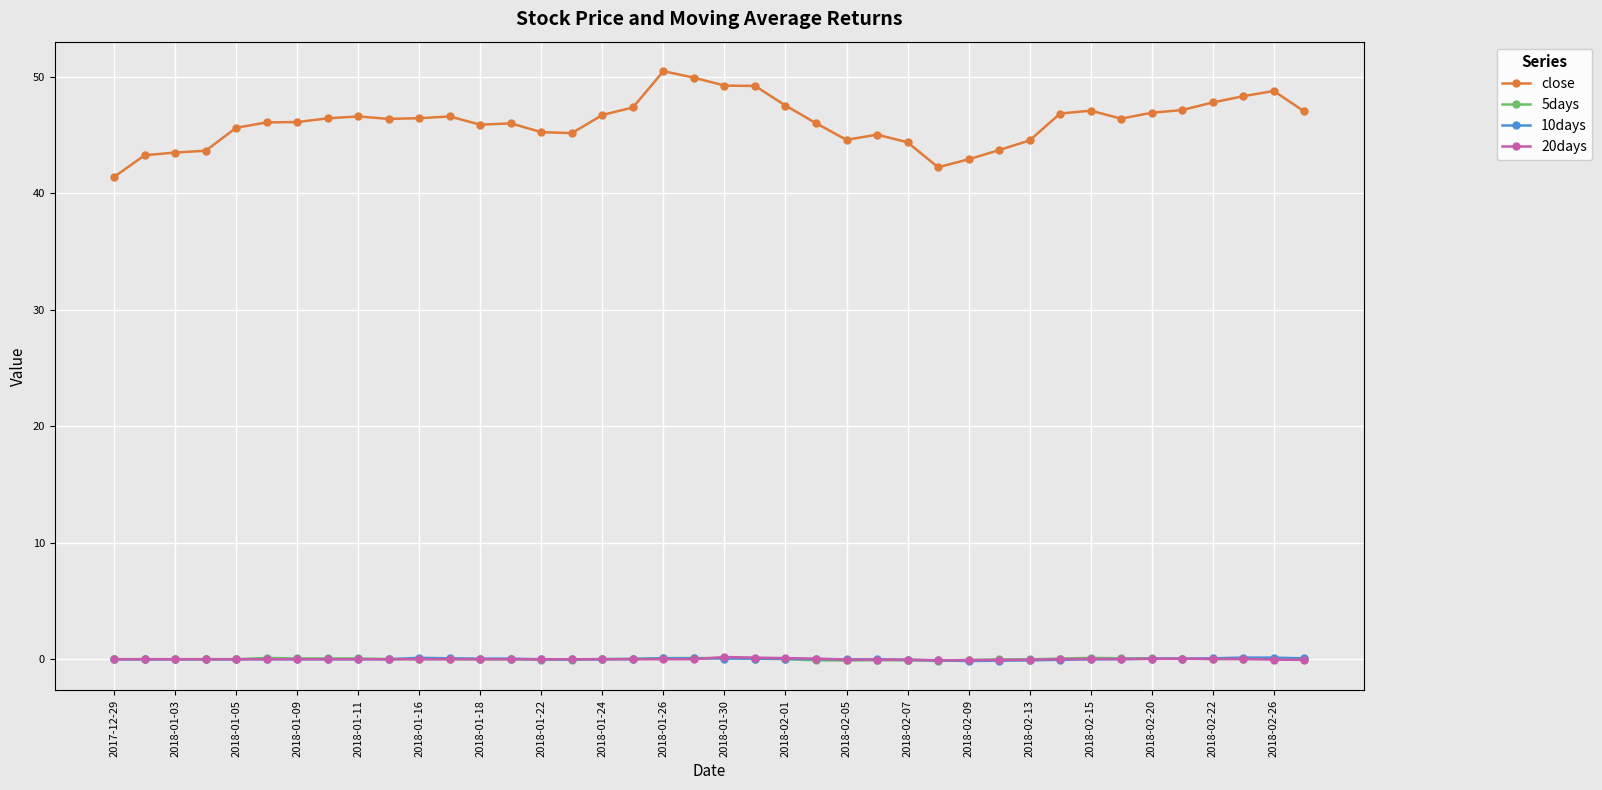

True or false: 20days and close intersect in this chart.

False